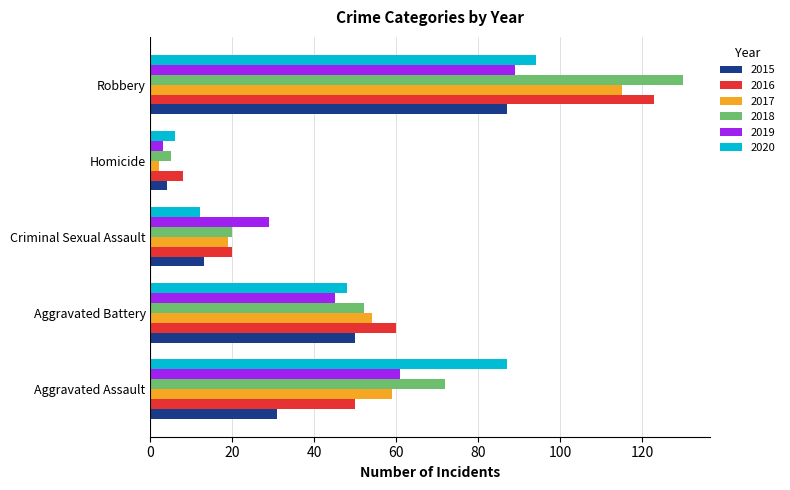

Which series has the largest total across all categories?

2018